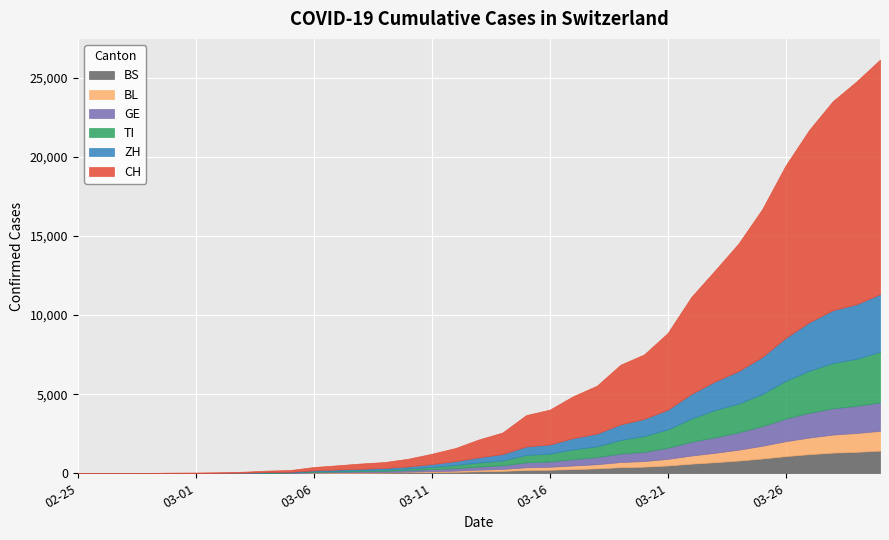

What is the average value of the GE series?

483